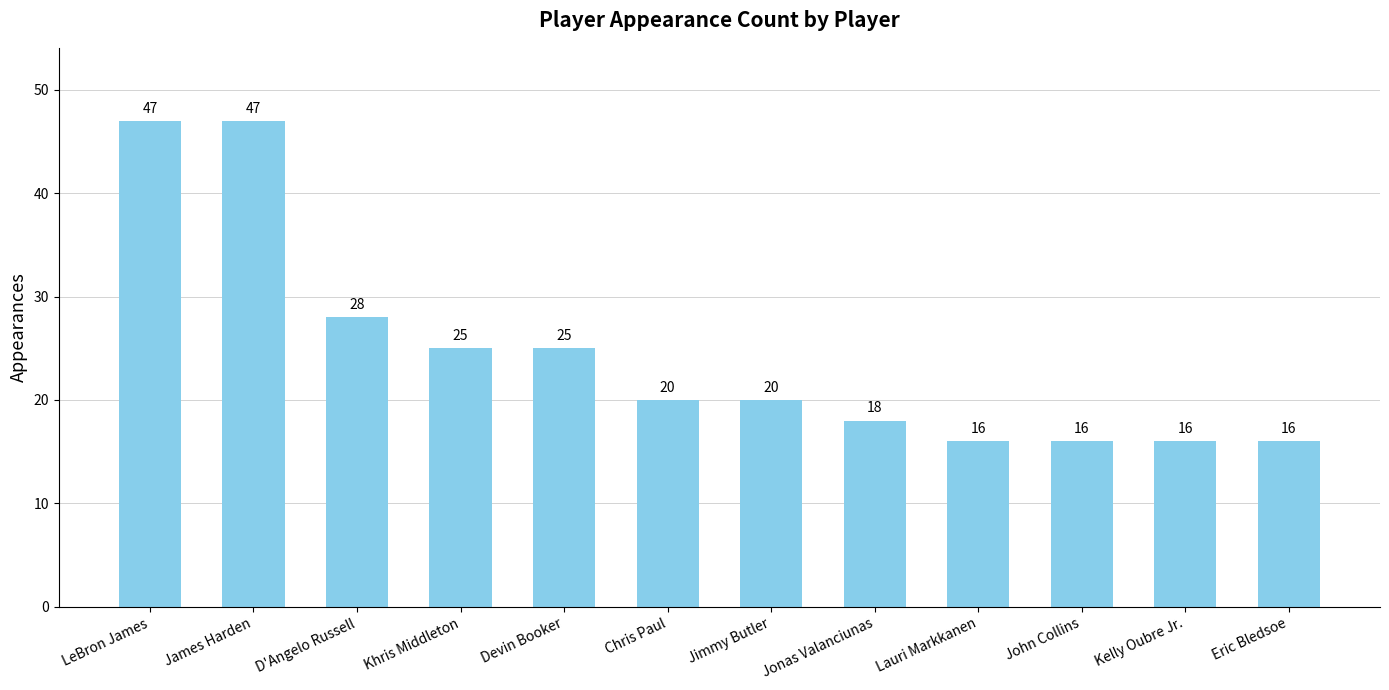

Reading left to right, what are all the values shown in this chart?

47	47	28	25	25	20	20	18	16	16	16	16